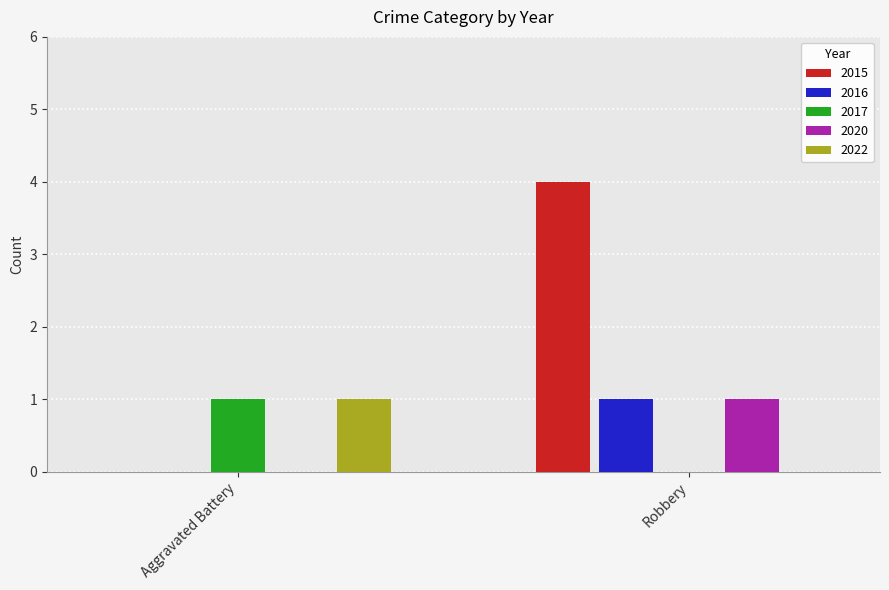

What is the sum of the 2020 values at Robbery and Aggravated Battery?

1